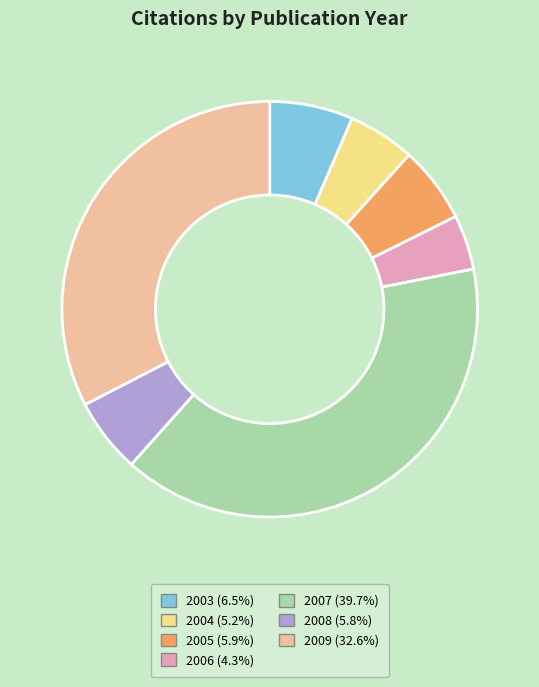

Is there a majority slice in this chart?

No